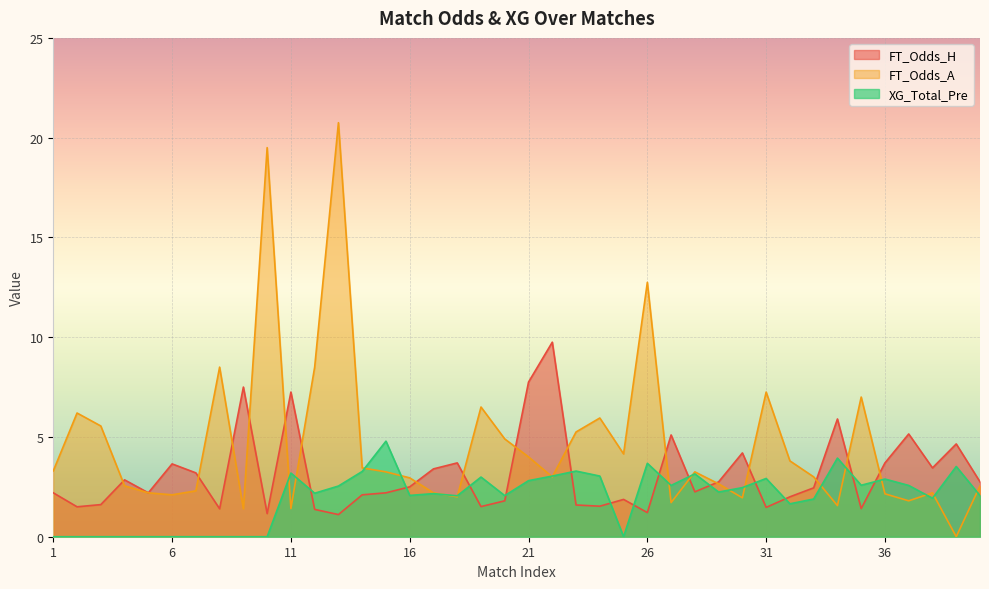

At how many categories does at least one series exceed 16?

2